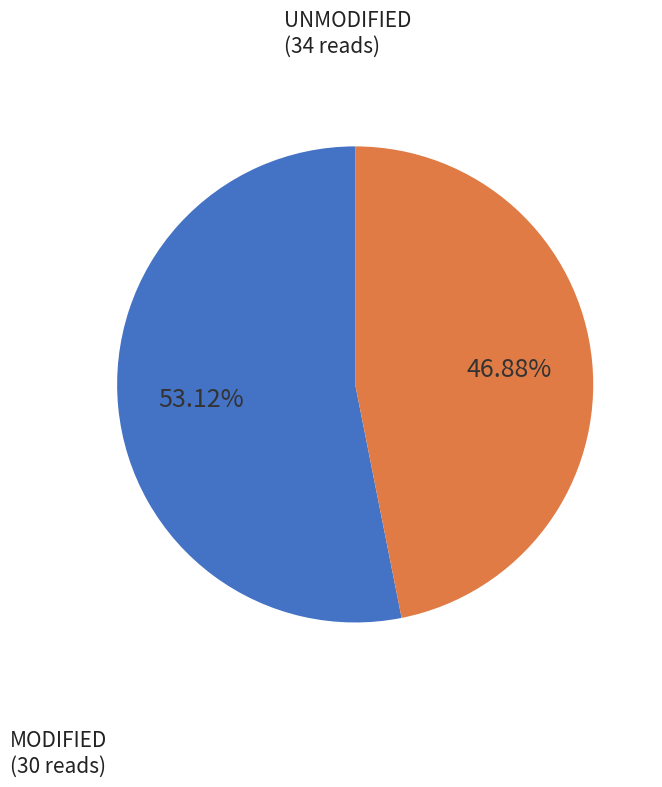

Count the number of slices in the pie.

2